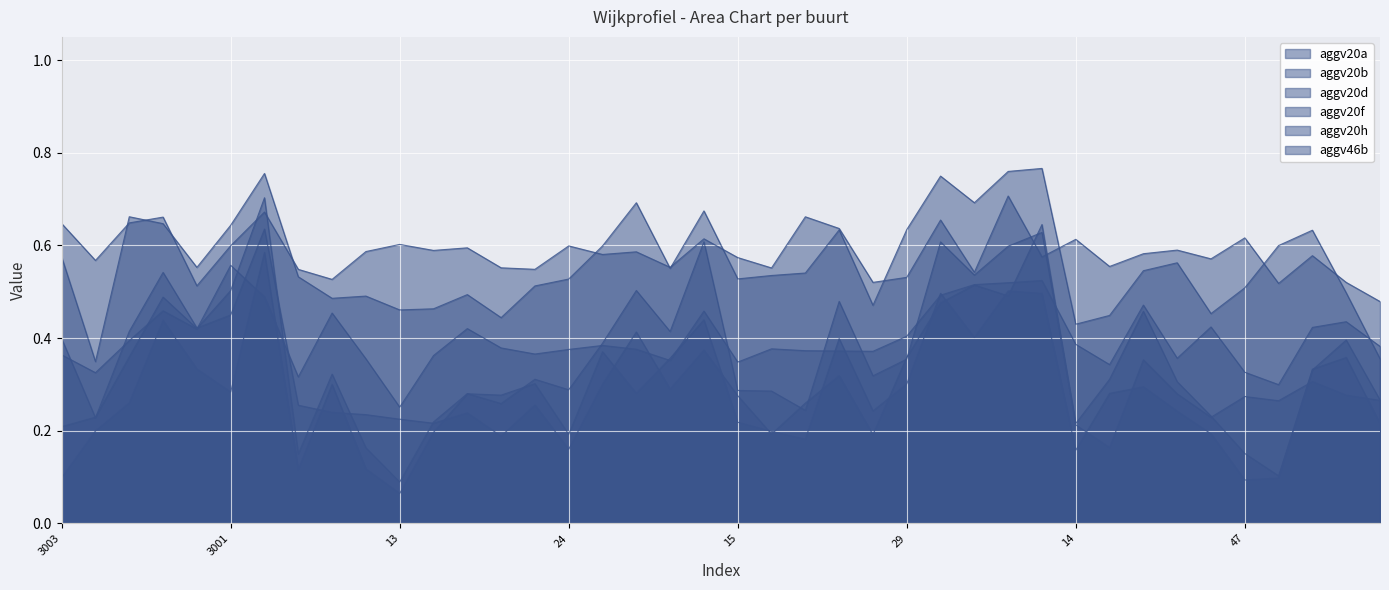

What is the difference between the second highest and second lowest values in the aggv20b series?

0.4